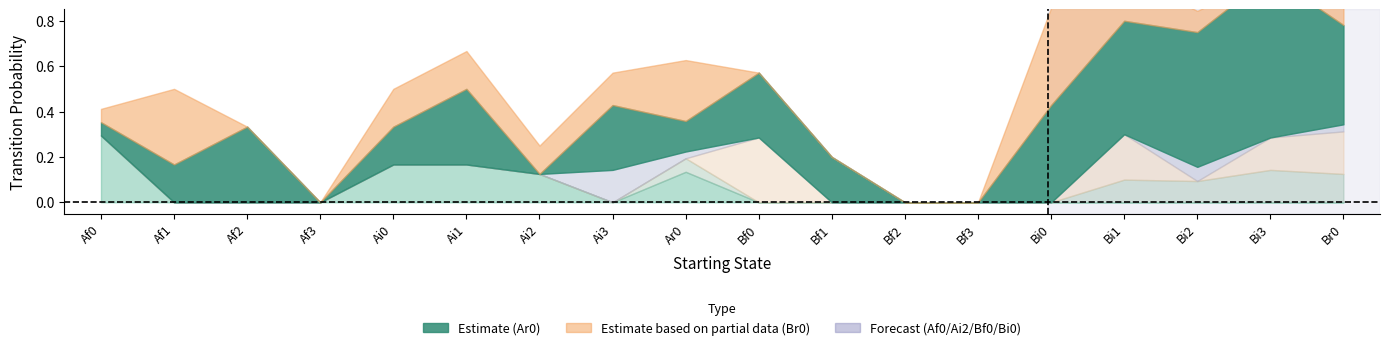

Between Af3 and Ai2, which series saw the biggest shift?

Br0